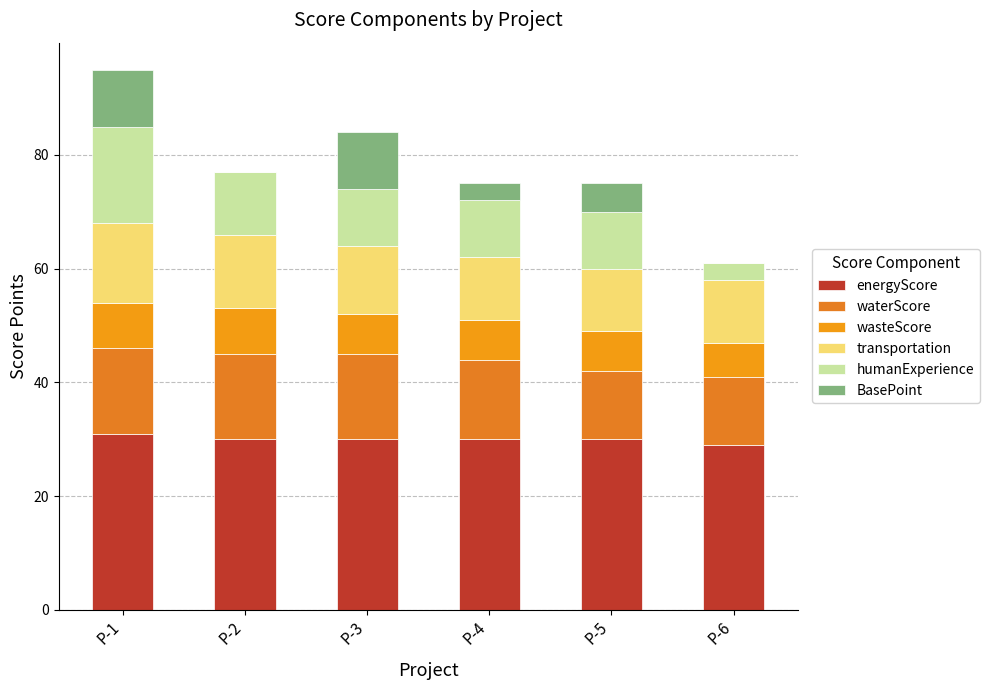

True or false: BasePoint has a value of 3 at P-1.

False